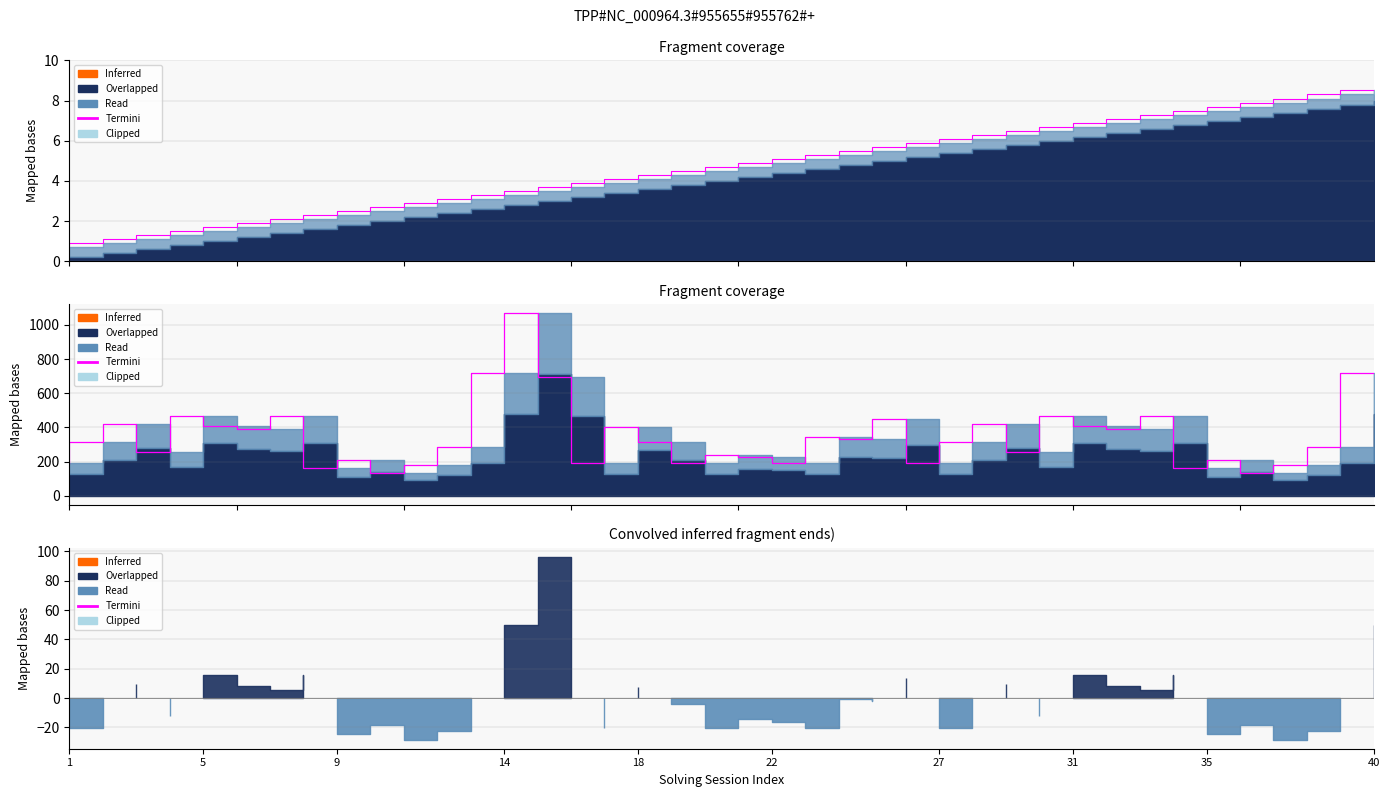

What is the label of the 9th point from the right?

31